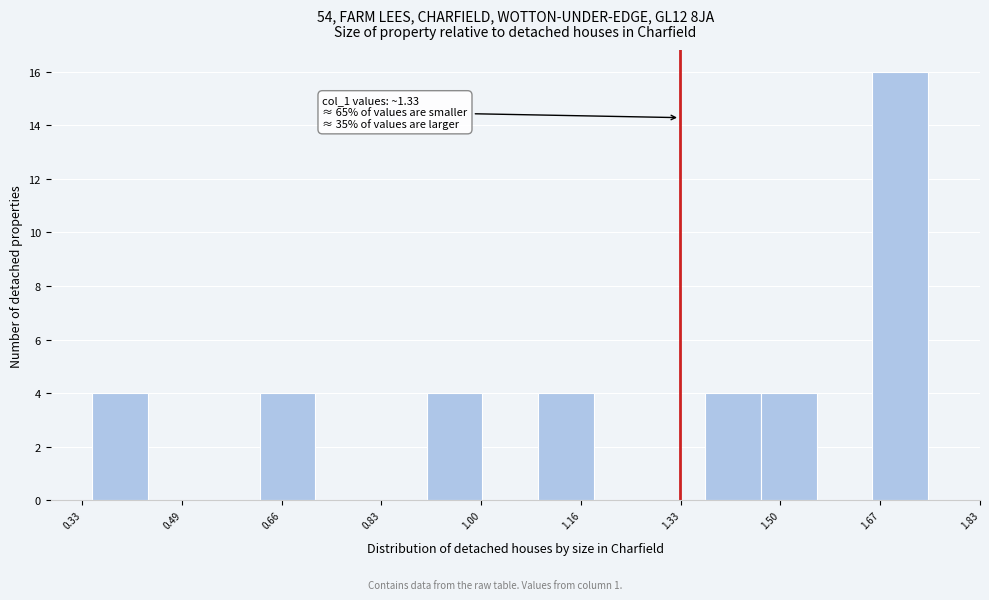

Over which range of the x-axis is the bar tallest?

1.66 to 1.74